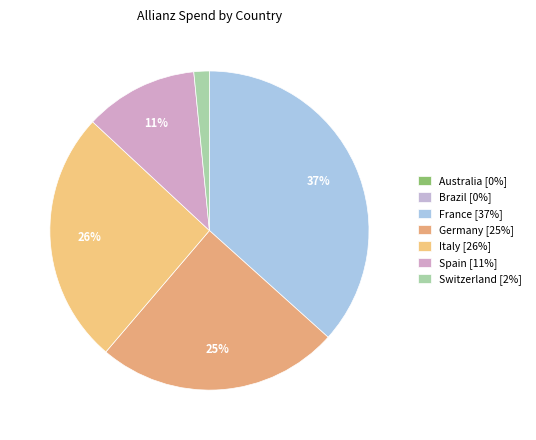

Which category has the biggest portion of the pie?

France